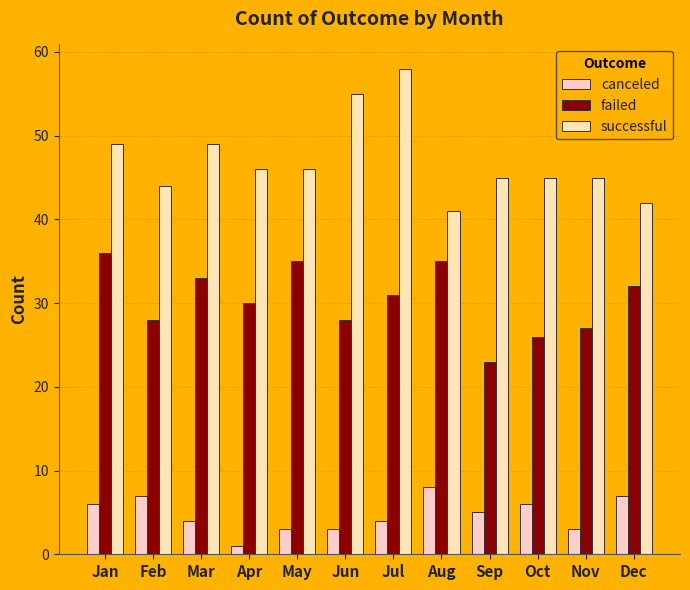

What is the sum of the canceled values at Mar and Nov?

7